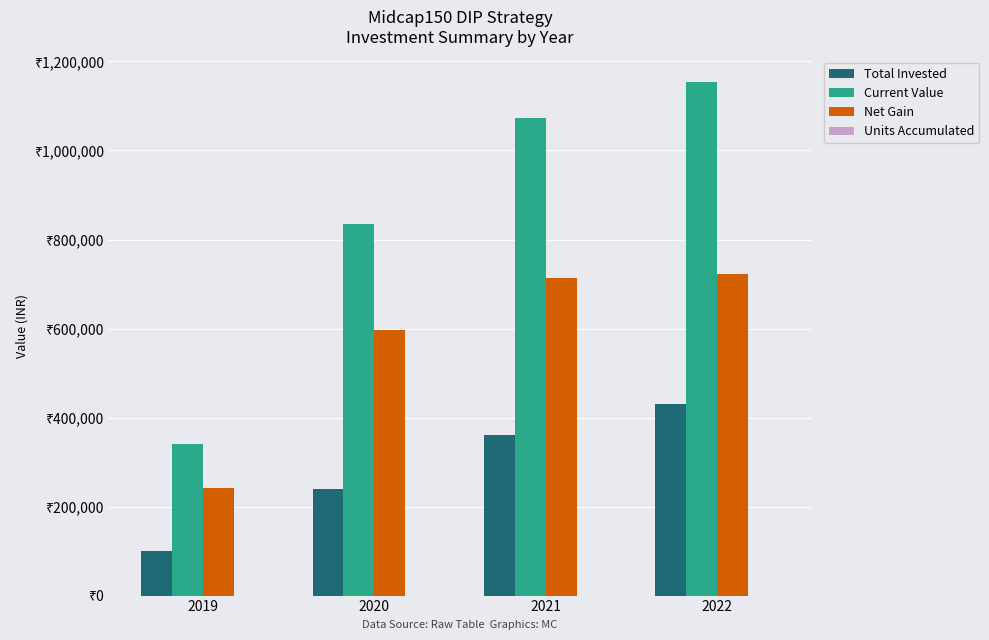

Which category has the lowest value across all series?

2019